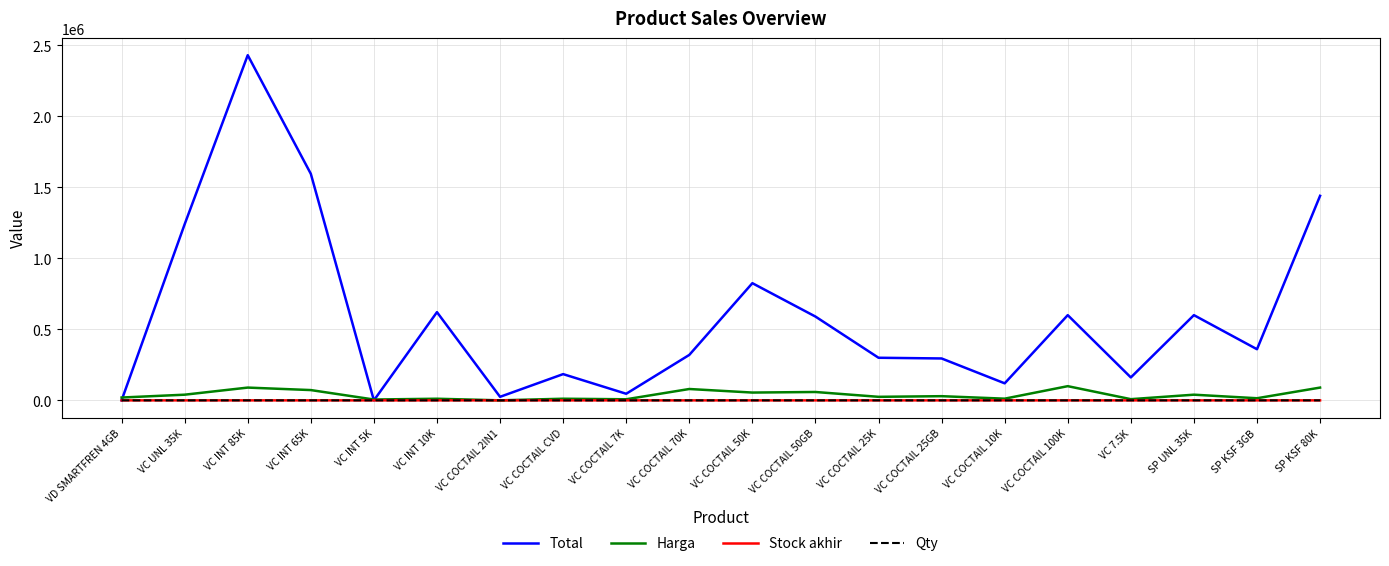

Does the chart have visible grid lines?

Yes